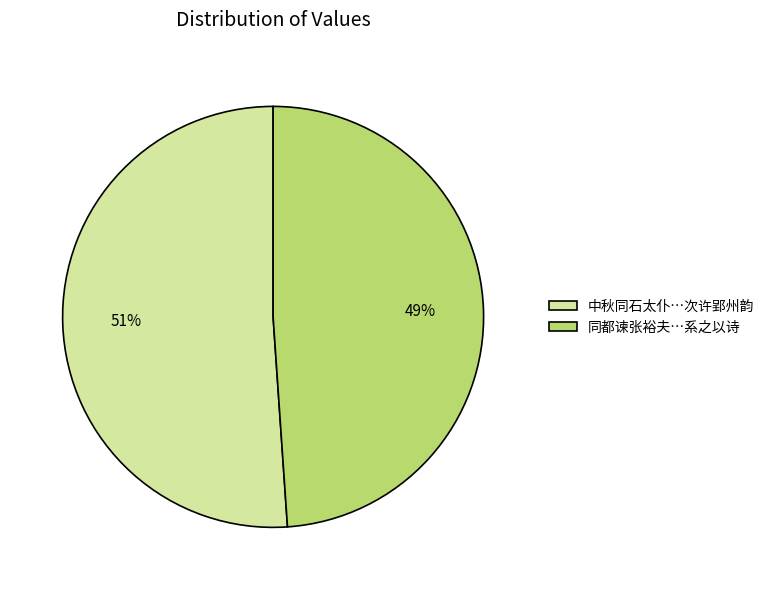

Which category accounts for the majority?

中秋同石太仆…次许郢州韵